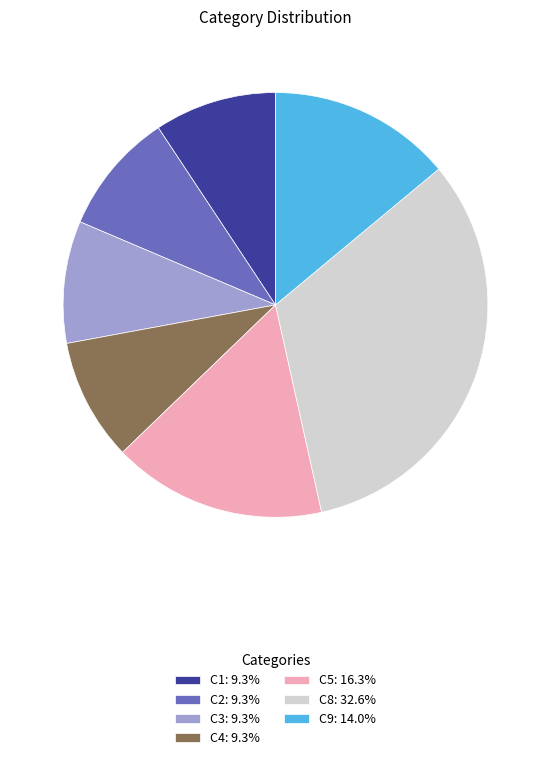

Approximately how many times larger is the value at C9: 14.0% compared to C1: 9.3%?

1.5